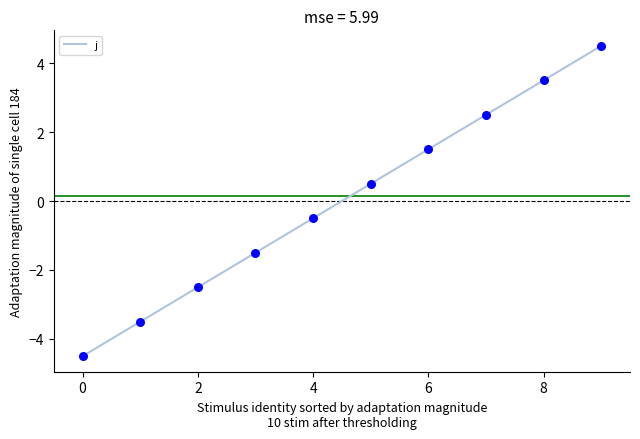

What is the difference between the maximum and minimum values?

9.0